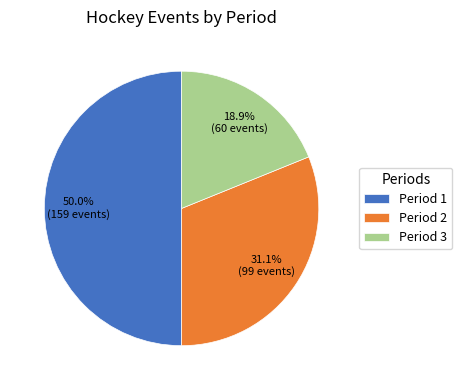

Is it true that Period 3 is 19% of the pie?

True